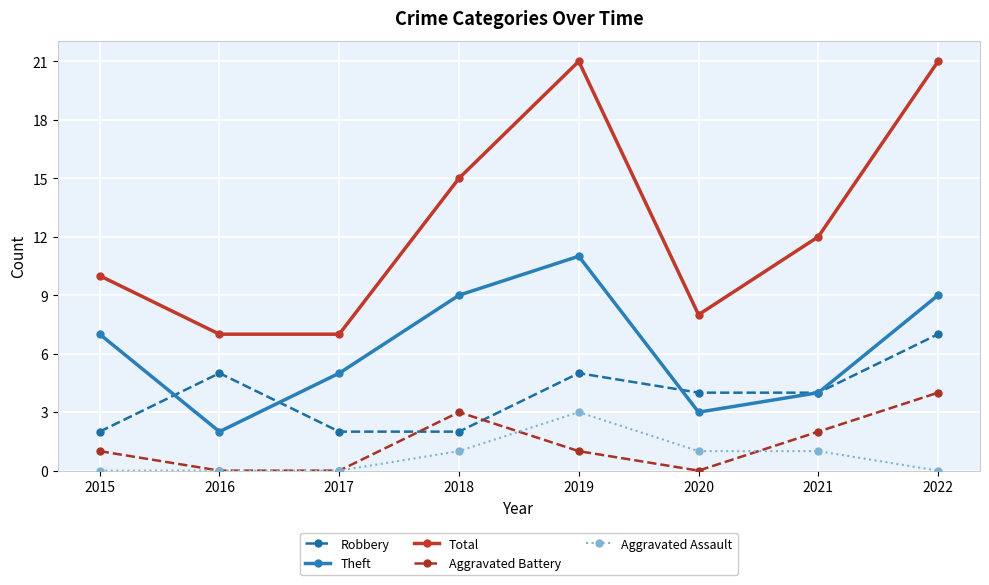

Is this an area chart (filled region under the line)?

No